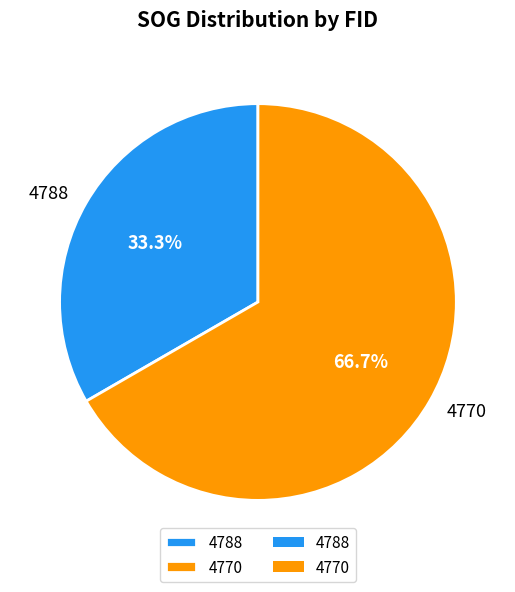

What percentage do 4788 and 4770 together represent?

100.0%